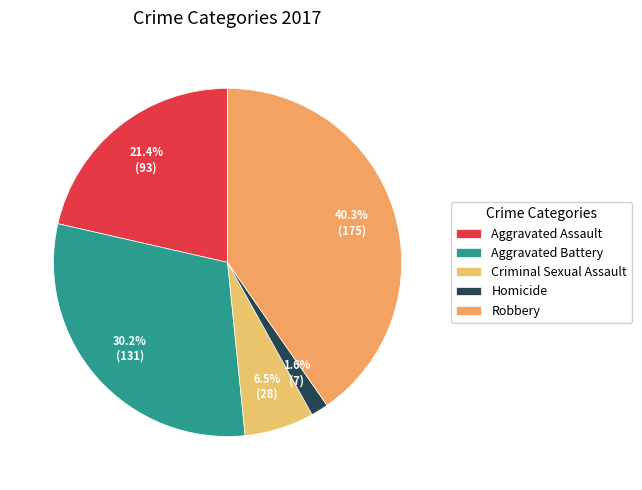

Do Homicide and Criminal Sexual Assault together represent more than half of the pie?

No